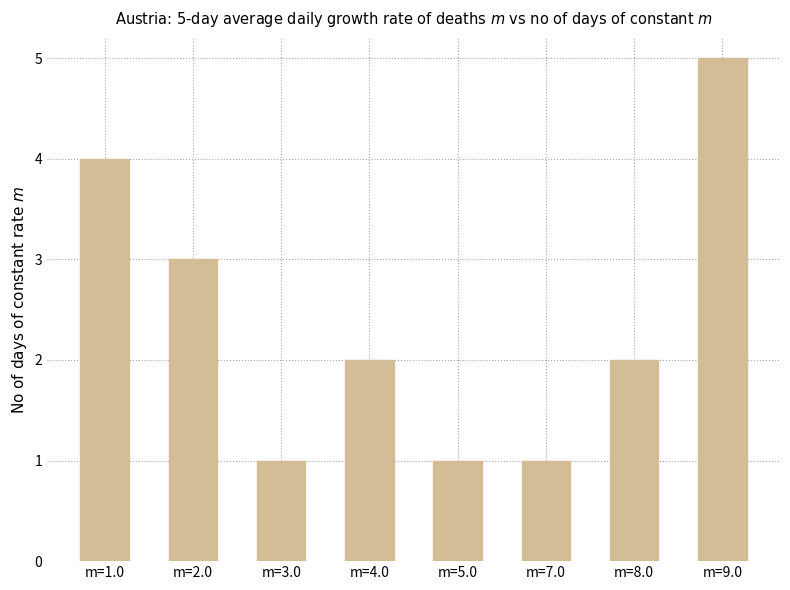

How many values are between 1 and 4?

7